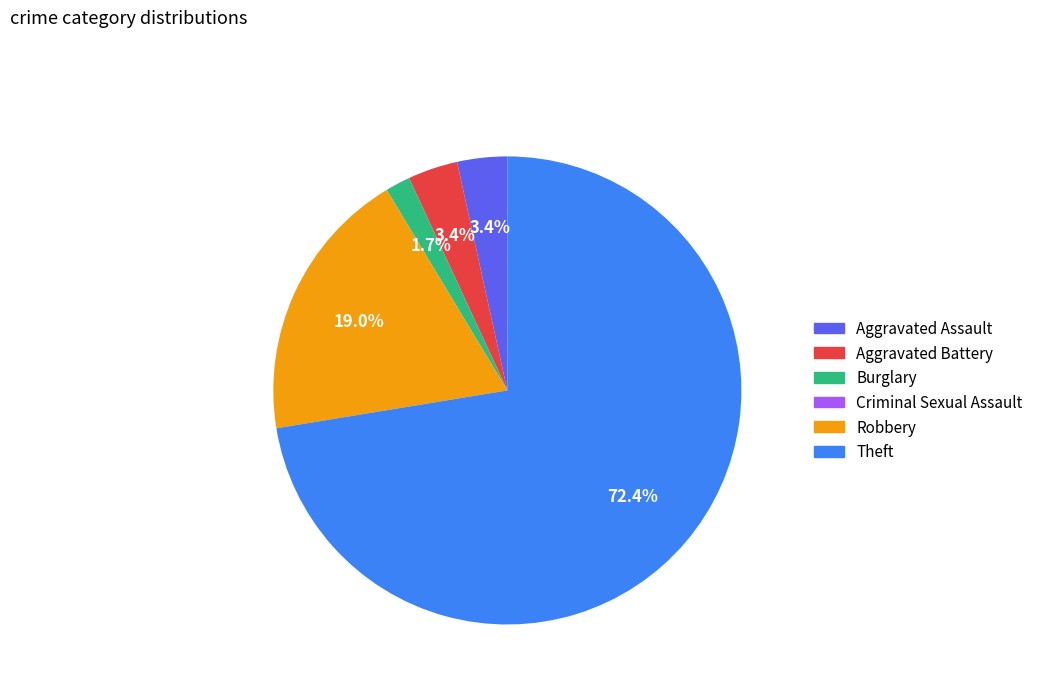

Which category accounts for the majority?

Theft